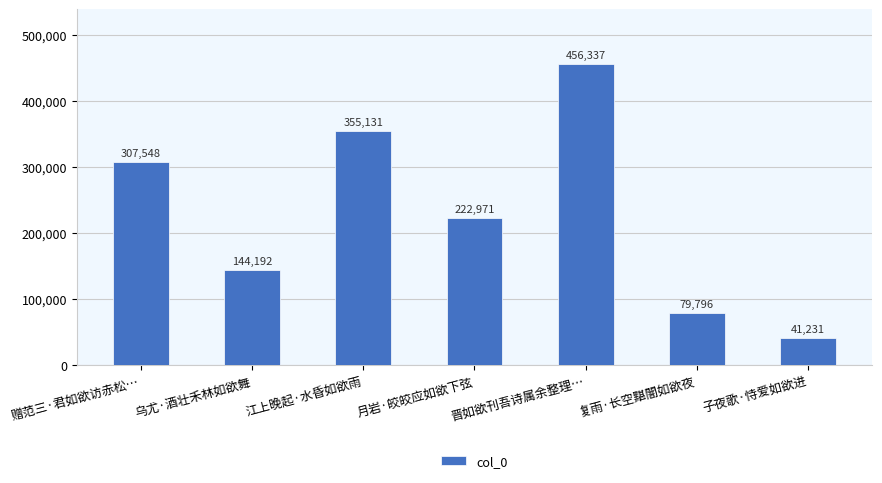

What is the label of the 3rd bar from the left?

江上晚起·水昏如欲雨